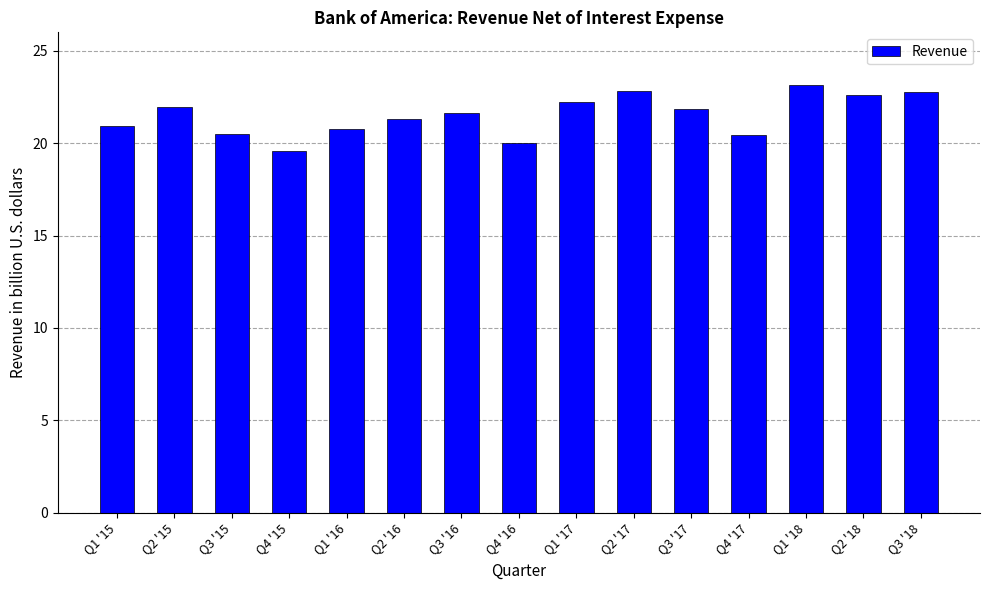

Is it true that the value at Q3 '17 is 21.8?

True